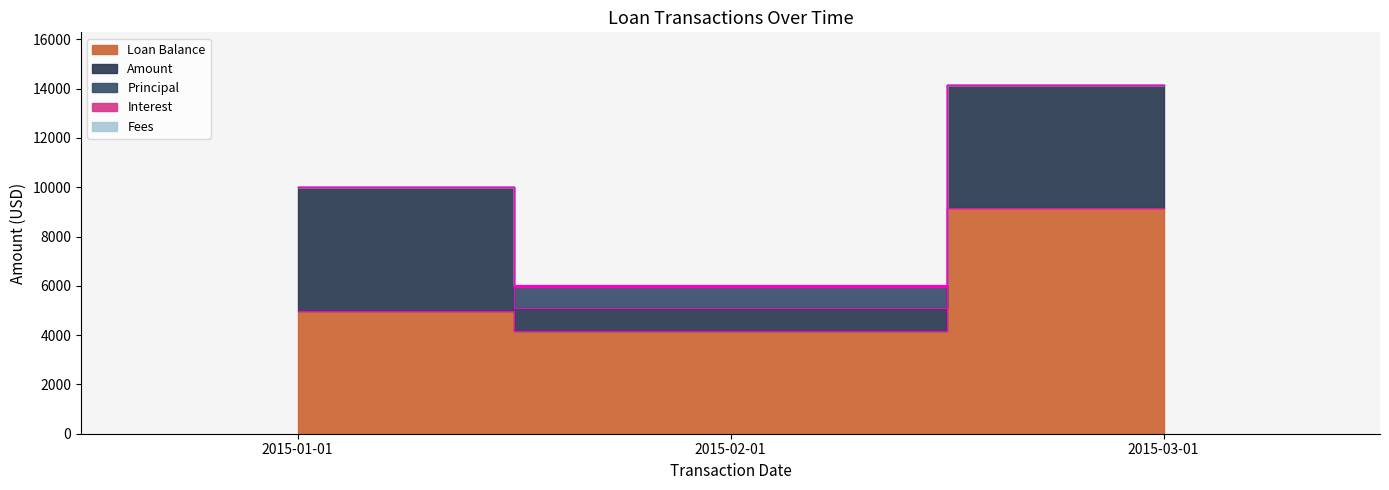

True or false: Interest has a value of 26.4 at 2015-02-01.

False